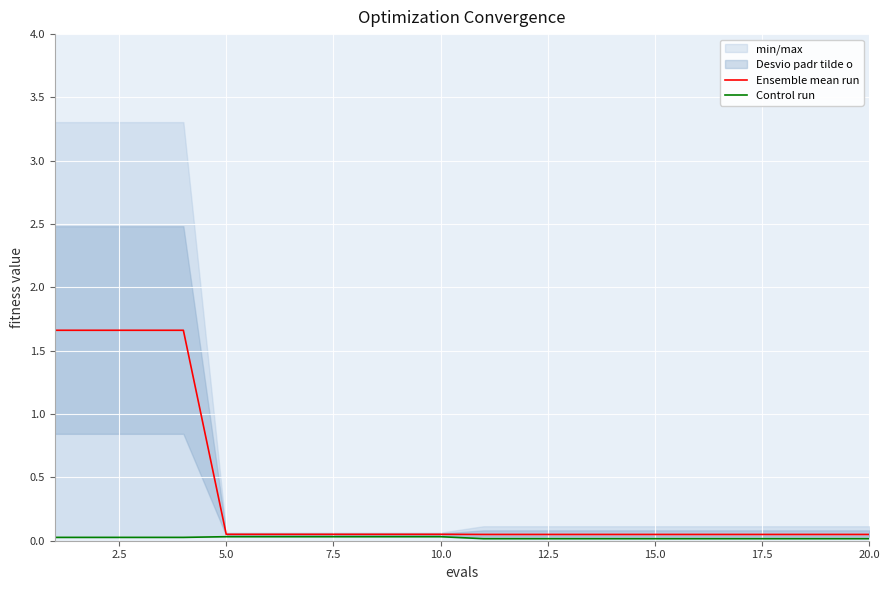

The Control run series shows 0.0 at 12. True or false?

False